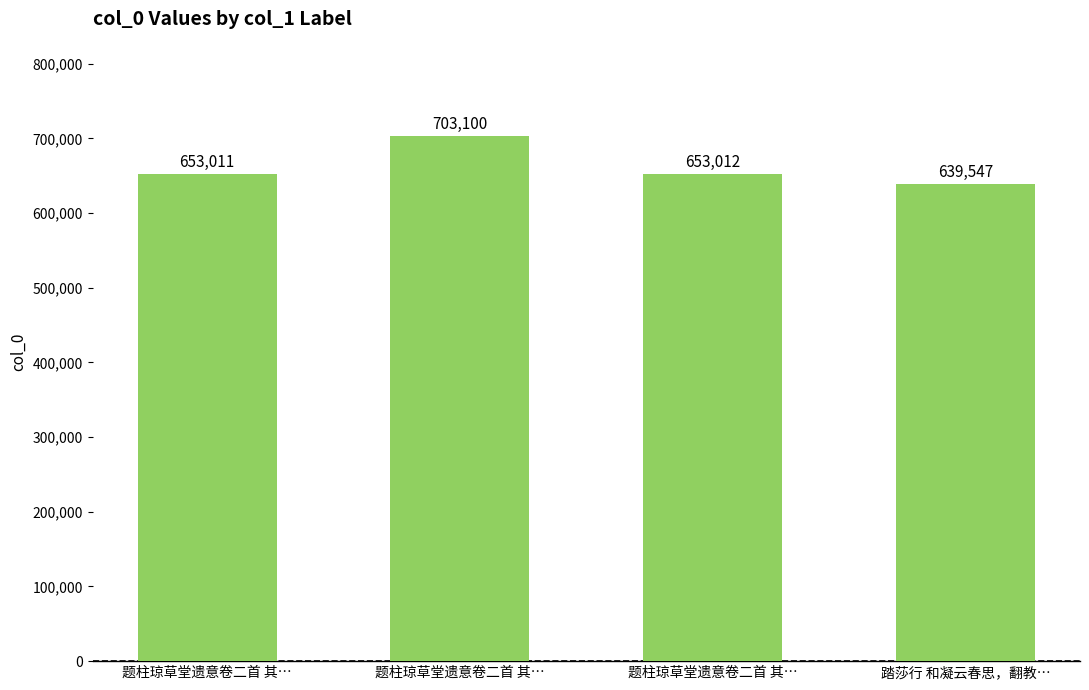

Reading left to right, list all the values displayed in this chart.

题柱琼草堂遗意卷二首 其…=653011	题柱琼草堂遗意卷二首 其…=703100	题柱琼草堂遗意卷二首 其…=653012	踏莎行 和凝云春思，翻教…=639547